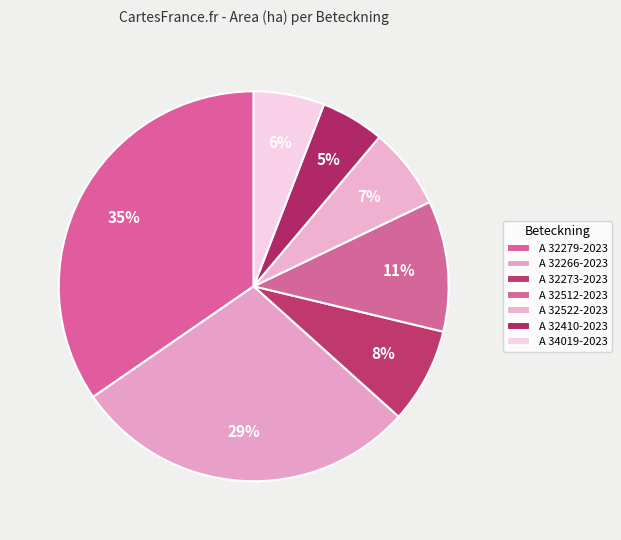

What percentage do A 34019-2023 and A 32410-2023 together represent?

11.1%